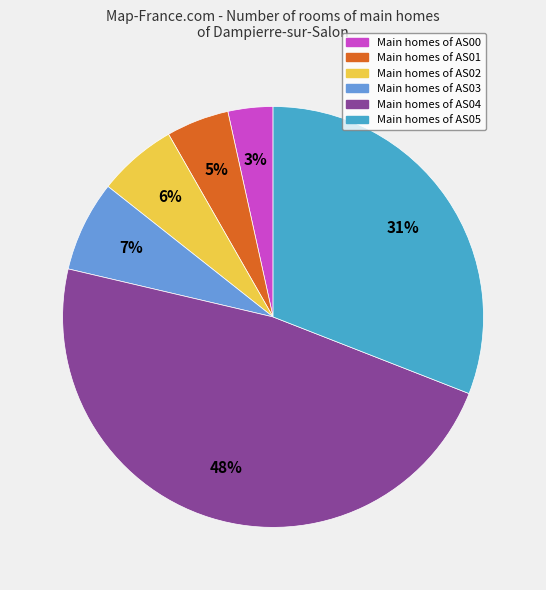

To the nearest percent, what is the average slice percentage?

17%